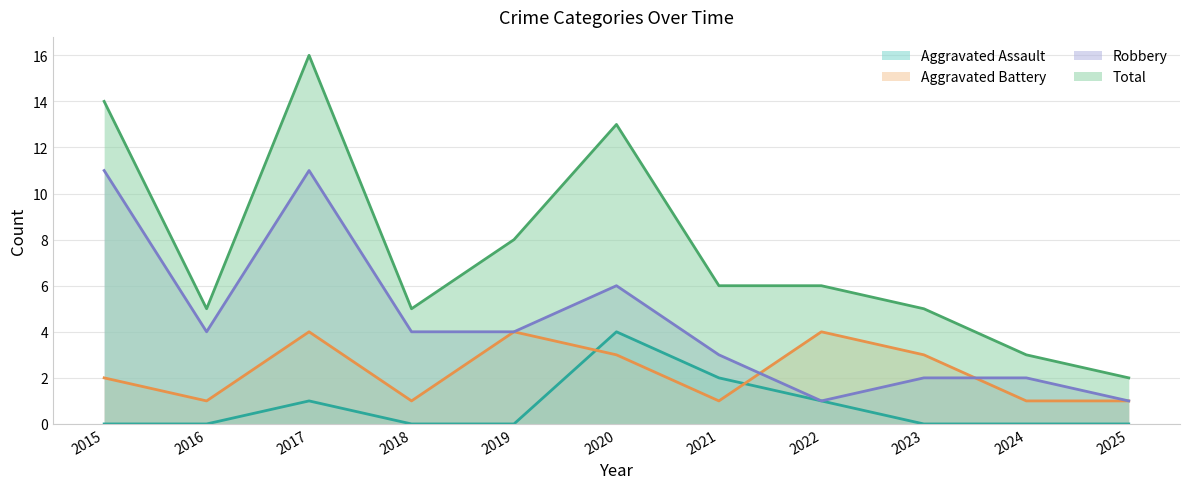

At which label does Aggravated Battery reach its peak?

2017